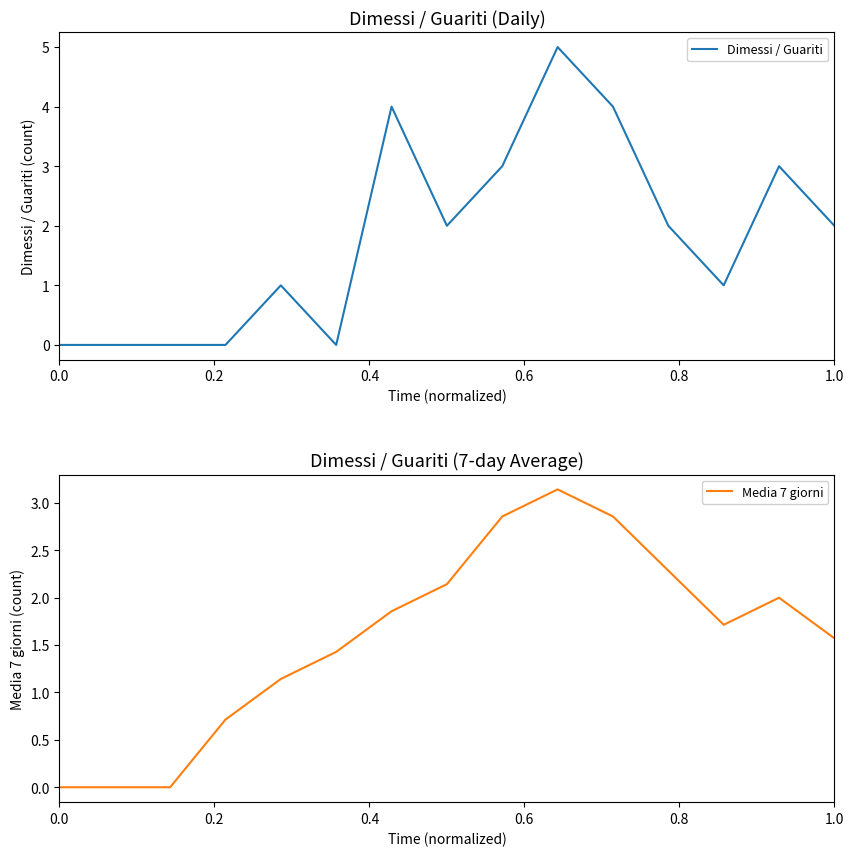

What is the highest value of the Dimessi / Guariti series?

5